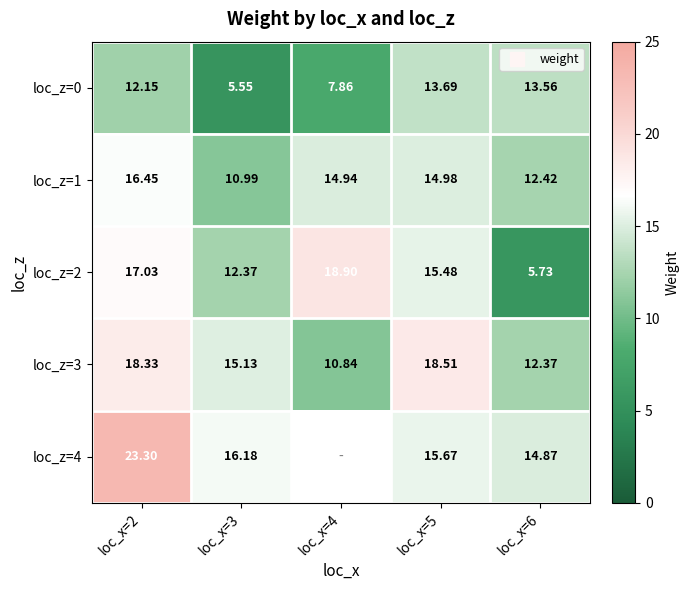

What is the greatest value displayed?

23.3